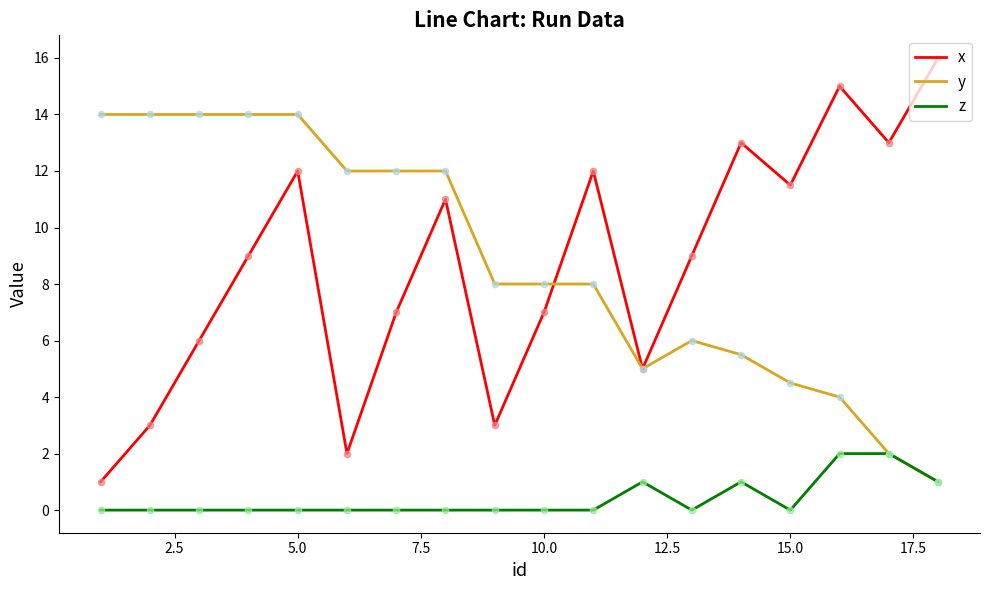

Which series has the widest spread of values?

x